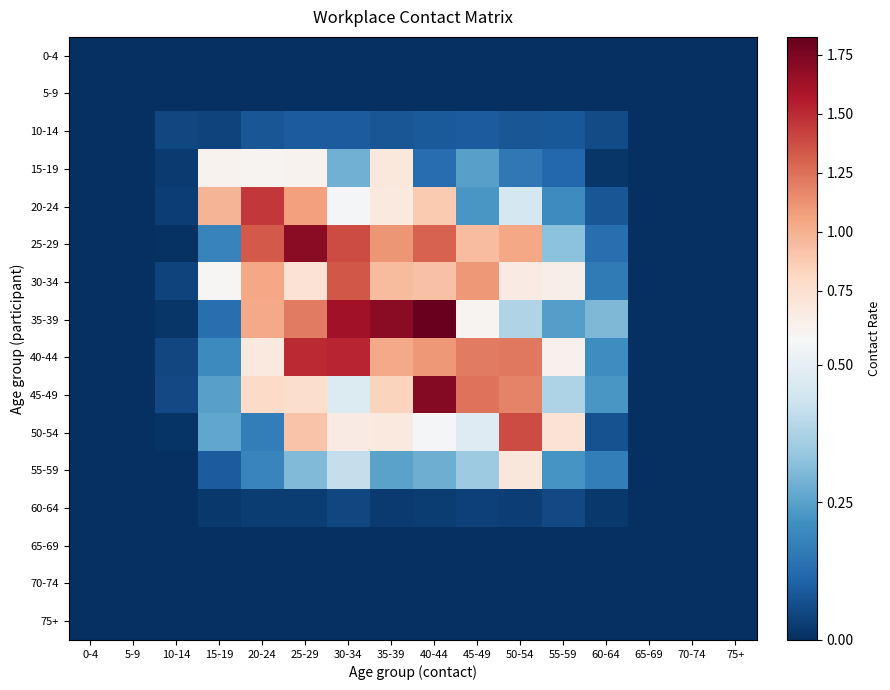

Reading right to left, what are all the values shown in this chart?

0-4: 75+=0.0	70-74=0.0	65-69=0.0	60-64=0.0	55-59=0.0	50-54=0.0	45-49=0.0	40-44=0.0	35-39=0.0	30-34=0.0	25-29=0.0	20-24=0.0	15-19=0.0	10-14=0.0	5-9=0.0	0-4=0.0
5-9: 75+=0.0	70-74=0.0	65-69=0.0	60-64=0.0	55-59=0.0	50-54=0.0	45-49=0.0	40-44=0.0	35-39=0.0	30-34=0.0	25-29=0.0	20-24=0.0	15-19=0.0	10-14=0.0	5-9=0.0	0-4=0.0
10-14: 75+=0.0	70-74=0.0	65-69=0.0	60-64=0.1	55-59=0.1	50-54=0.1	45-49=0.1	40-44=0.1	35-39=0.1	30-34=0.1	25-29=0.1	20-24=0.1	15-19=0.0	10-14=0.0	5-9=0.0	0-4=0.0
15-19: 75+=0.0	70-74=0.0	65-69=0.0	60-64=0.0	55-59=0.1	50-54=0.2	45-49=0.3	40-44=0.1	35-39=0.7	30-34=0.3	25-29=0.6	20-24=0.6	15-19=0.6	10-14=0.0	5-9=0.0	0-4=0.0
20-24: 75+=0.0	70-74=0.0	65-69=0.0	60-64=0.1	55-59=0.2	50-54=0.5	45-49=0.2	40-44=0.9	35-39=0.7	30-34=0.5	25-29=1.1	20-24=1.4	15-19=1.0	10-14=0.0	5-9=0.0	0-4=0.0
25-29: 75+=0.0	70-74=0.0	65-69=0.0	60-64=0.1	55-59=0.3	50-54=1.0	45-49=0.9	40-44=1.3	35-39=1.1	30-34=1.4	25-29=1.7	20-24=1.3	15-19=0.2	10-14=0.0	5-9=0.0	0-4=0.0
30-34: 75+=0.0	70-74=0.0	65-69=0.0	60-64=0.2	55-59=0.6	50-54=0.7	45-49=1.1	40-44=0.9	35-39=0.9	30-34=1.3	25-29=0.7	20-24=1.0	15-19=0.6	10-14=0.0	5-9=0.0	0-4=0.0
35-39: 75+=0.0	70-74=0.0	65-69=0.0	60-64=0.3	55-59=0.2	50-54=0.4	45-49=0.6	40-44=1.8	35-39=1.7	30-34=1.6	25-29=1.2	20-24=1.0	15-19=0.1	10-14=0.0	5-9=0.0	0-4=0.0
40-44: 75+=0.0	70-74=0.0	65-69=0.0	60-64=0.2	55-59=0.6	50-54=1.2	45-49=1.2	40-44=1.1	35-39=1.0	30-34=1.5	25-29=1.5	20-24=0.7	15-19=0.2	10-14=0.0	5-9=0.0	0-4=0.0
45-49: 75+=0.0	70-74=0.0	65-69=0.0	60-64=0.2	55-59=0.4	50-54=1.2	45-49=1.2	40-44=1.7	35-39=0.8	30-34=0.5	25-29=0.8	20-24=0.8	15-19=0.3	10-14=0.1	5-9=0.0	0-4=0.0
50-54: 75+=0.0	70-74=0.0	65-69=0.0	60-64=0.1	55-59=0.7	50-54=1.4	45-49=0.5	40-44=0.5	35-39=0.7	30-34=0.6	25-29=0.9	20-24=0.2	15-19=0.3	10-14=0.0	5-9=0.0	0-4=0.0
55-59: 75+=0.0	70-74=0.0	65-69=0.0	60-64=0.2	55-59=0.2	50-54=0.7	45-49=0.3	40-44=0.3	35-39=0.3	30-34=0.4	25-29=0.3	20-24=0.2	15-19=0.1	10-14=0.0	5-9=0.0	0-4=0.0
60-64: 75+=0.0	70-74=0.0	65-69=0.0	60-64=0.0	55-59=0.1	50-54=0.0	45-49=0.0	40-44=0.0	35-39=0.0	30-34=0.1	25-29=0.0	20-24=0.0	15-19=0.0	10-14=0.0	5-9=0.0	0-4=0.0
65-69: 75+=0.0	70-74=0.0	65-69=0.0	60-64=0.0	55-59=0.0	50-54=0.0	45-49=0.0	40-44=0.0	35-39=0.0	30-34=0.0	25-29=0.0	20-24=0.0	15-19=0.0	10-14=0.0	5-9=0.0	0-4=0.0
70-74: 75+=0.0	70-74=0.0	65-69=0.0	60-64=0.0	55-59=0.0	50-54=0.0	45-49=0.0	40-44=0.0	35-39=0.0	30-34=0.0	25-29=0.0	20-24=0.0	15-19=0.0	10-14=0.0	5-9=0.0	0-4=0.0
75+: 75+=0.0	70-74=0.0	65-69=0.0	60-64=0.0	55-59=0.0	50-54=0.0	45-49=0.0	40-44=0.0	35-39=0.0	30-34=0.0	25-29=0.0	20-24=0.0	15-19=0.0	10-14=0.0	5-9=0.0	0-4=0.0